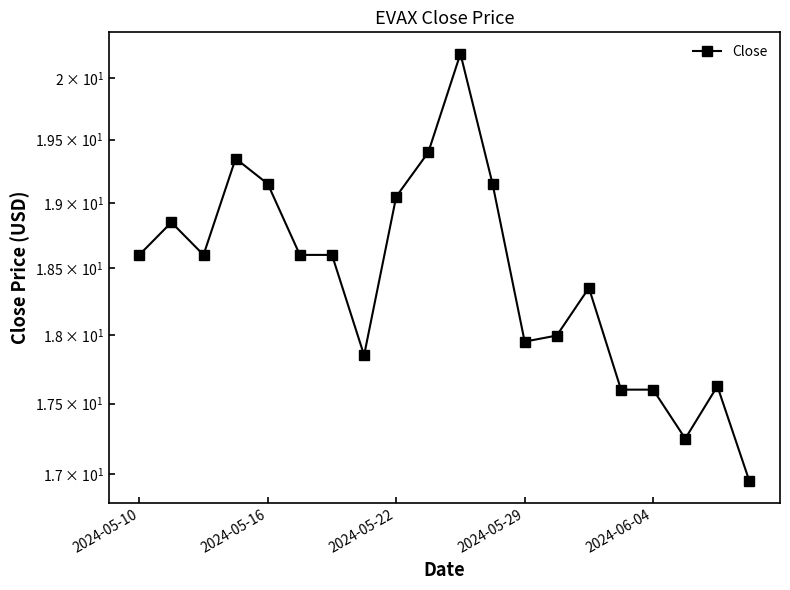

What is the change in value from 7 to 16?

-0.2